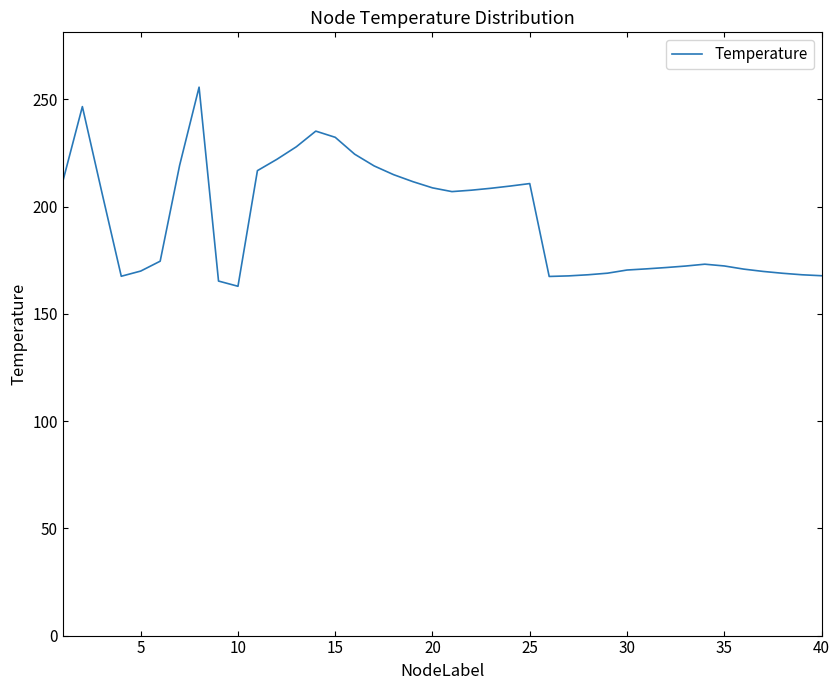

What is the greatest value displayed?

255.6